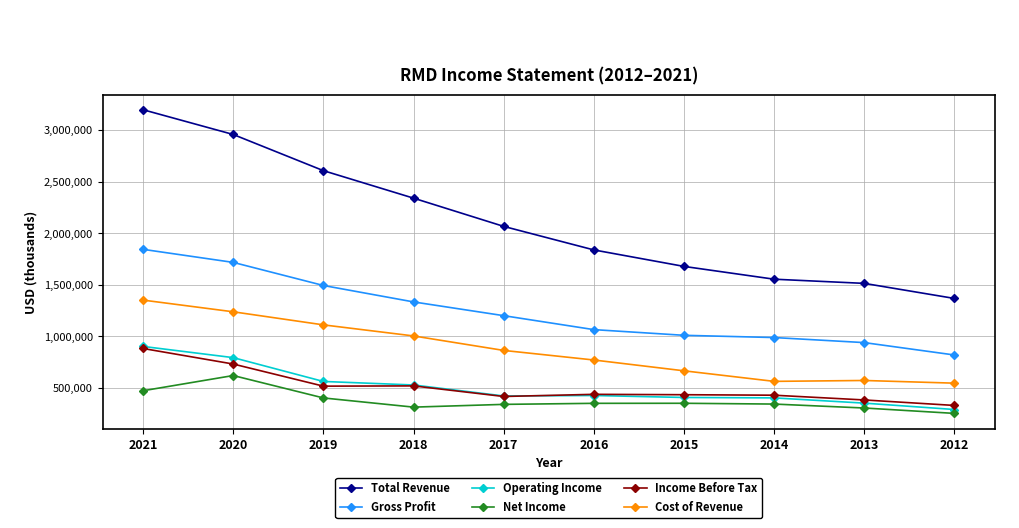

Which series has the largest total across all categories?

Total Revenue